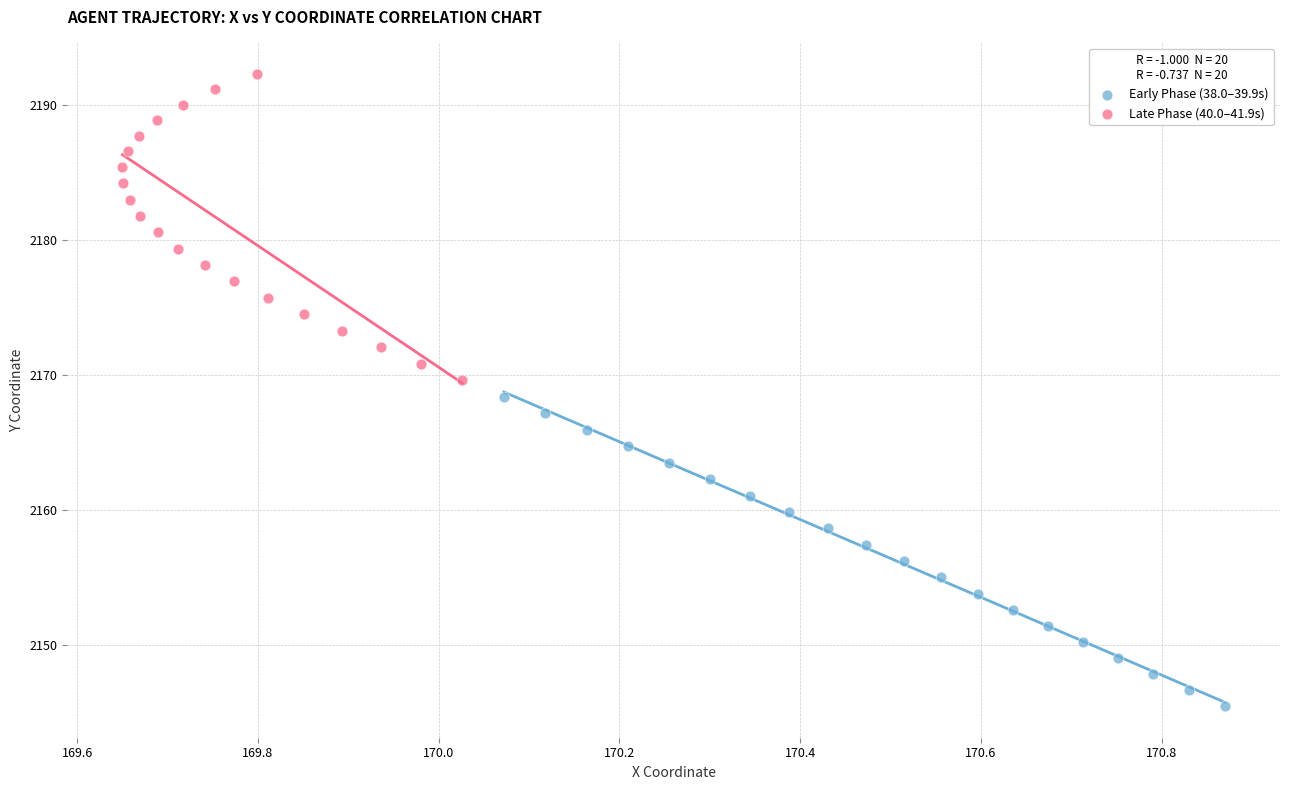

Which series contains the lowest Y value?

Early Phase (38.0–39.9s)